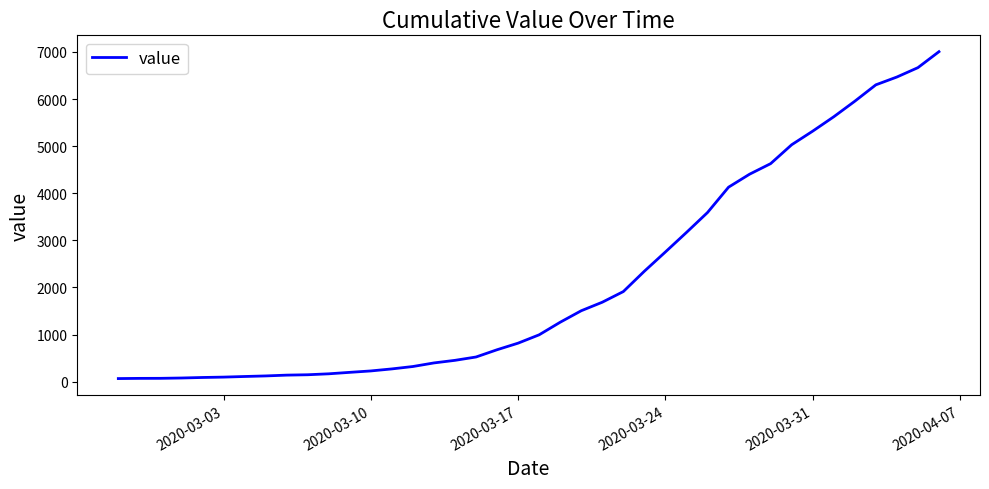

What is the difference between the maximum and minimum values?

6940